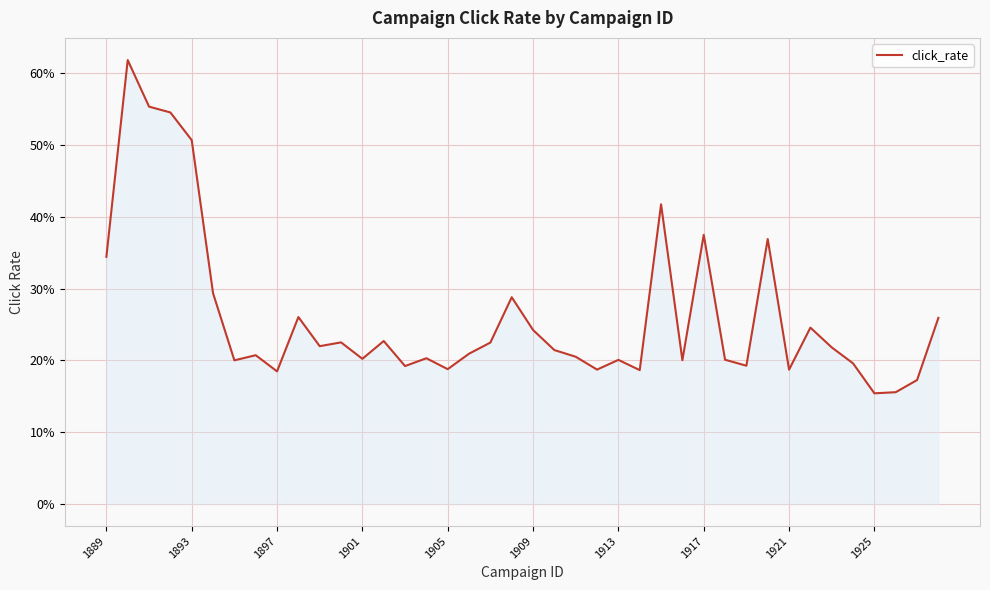

How many points are lower than both their immediate neighbors (excluding endpoints)?

12